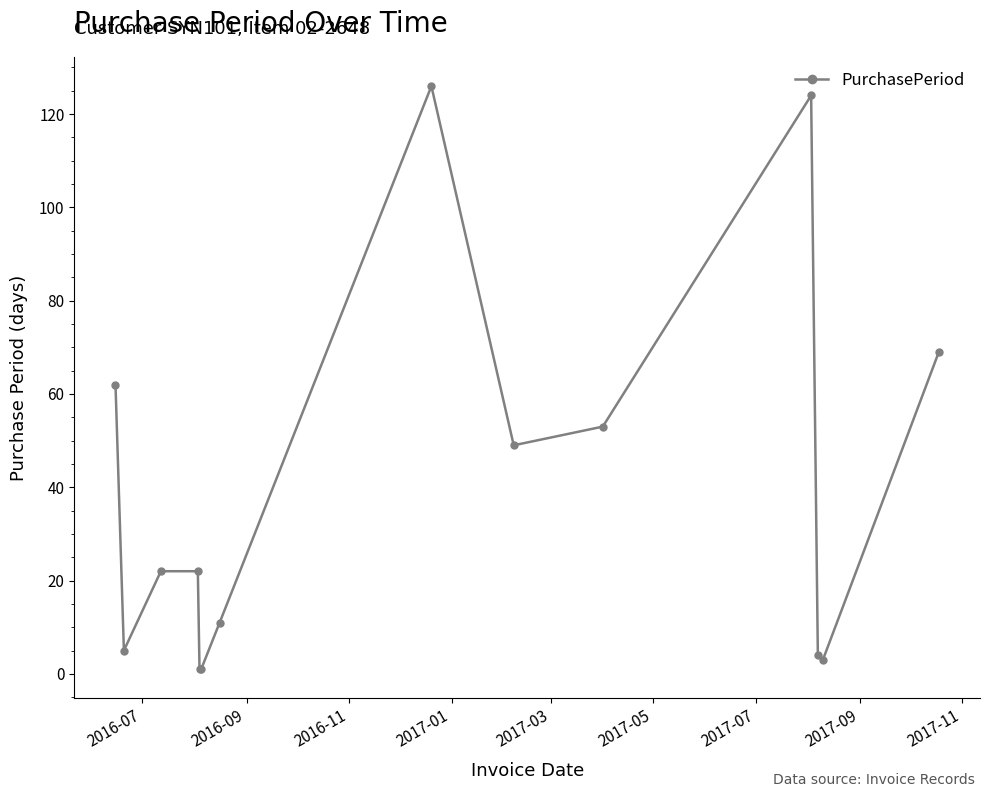

Reading right to left, extract all data points from this chart.

69	3	4	124	53	49	126	11	1	1	22	22	5	62